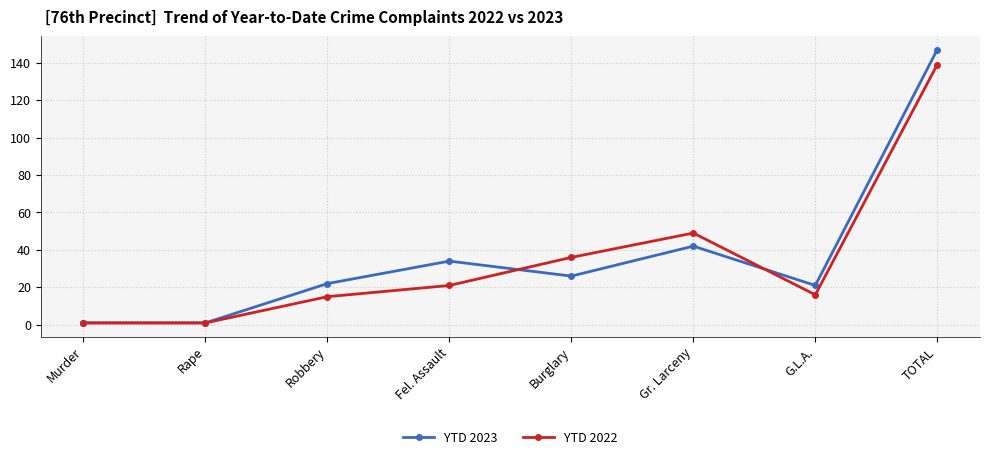

Reading right to left, transcribe all the data shown in this chart.

YTD 2023: TOTAL=147	G.L.A.=21	Gr. Larceny=42	Burglary=26	Fel. Assault=34	Robbery=22	Rape=1	Murder=1
YTD 2022: TOTAL=139	G.L.A.=16	Gr. Larceny=49	Burglary=36	Fel. Assault=21	Robbery=15	Rape=1	Murder=1